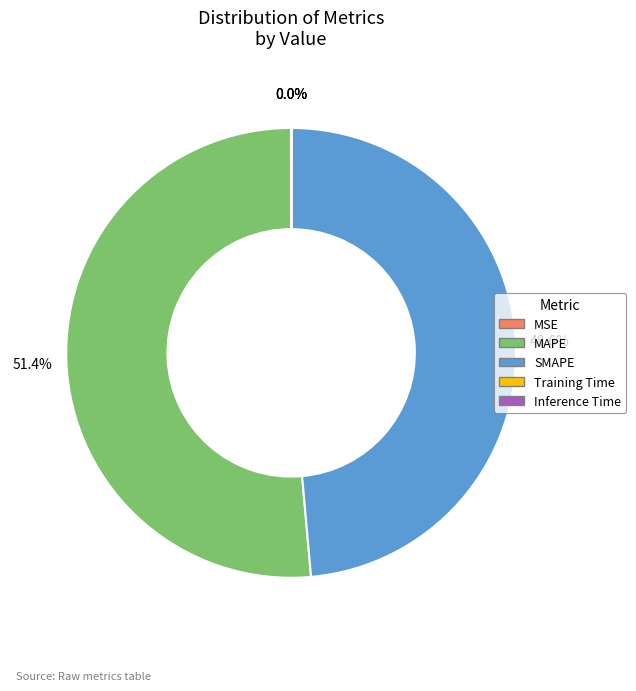

What is the largest slice in the pie chart?

MAPE